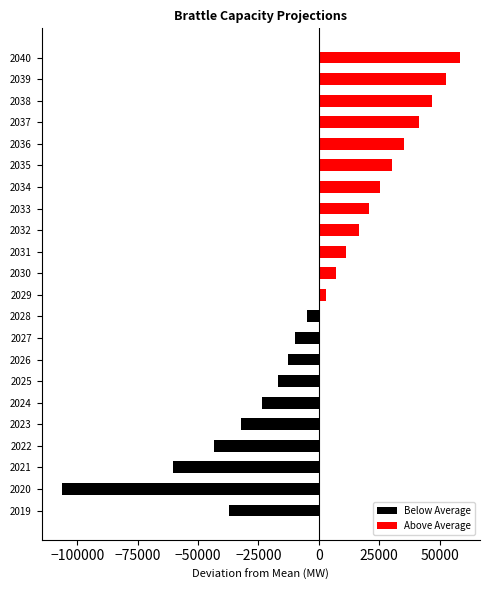

At how many categories does at least one series exceed 41202?

4